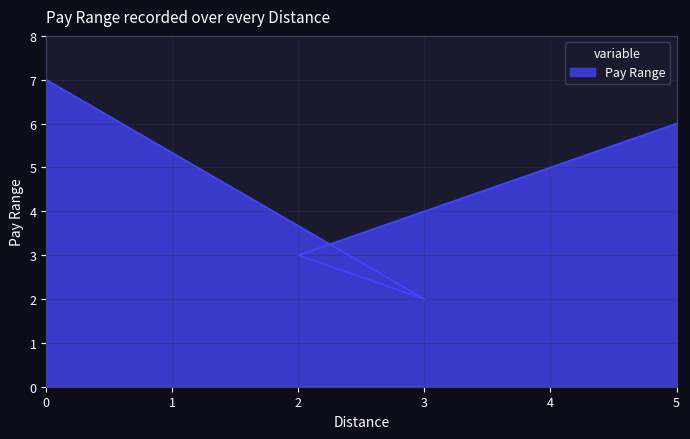

Read the value at 3.

2